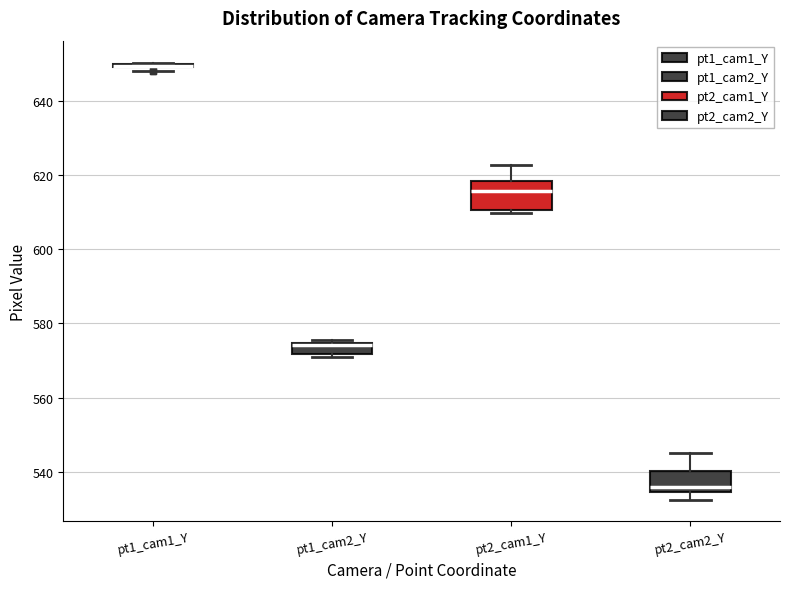

Reading left to right, read every box against the y-axis: the position of its median line, the range the box covers, and the ends of its whiskers. The values are not printed on the chart, so give them approximately, as read against the axis.

pt1_cam1_Y: box collapsed to a line at 650, whiskers 648 to 650
pt1_cam2_Y: median 574 (just below the box's upper edge), box 572 to 574, whiskers 570 to 576
pt2_cam1_Y: median 616, box 610 to 618, whiskers 610 (just below the box's lower edge) to 622
pt2_cam2_Y: median 536, box 534 to 540, whiskers 532 to 546